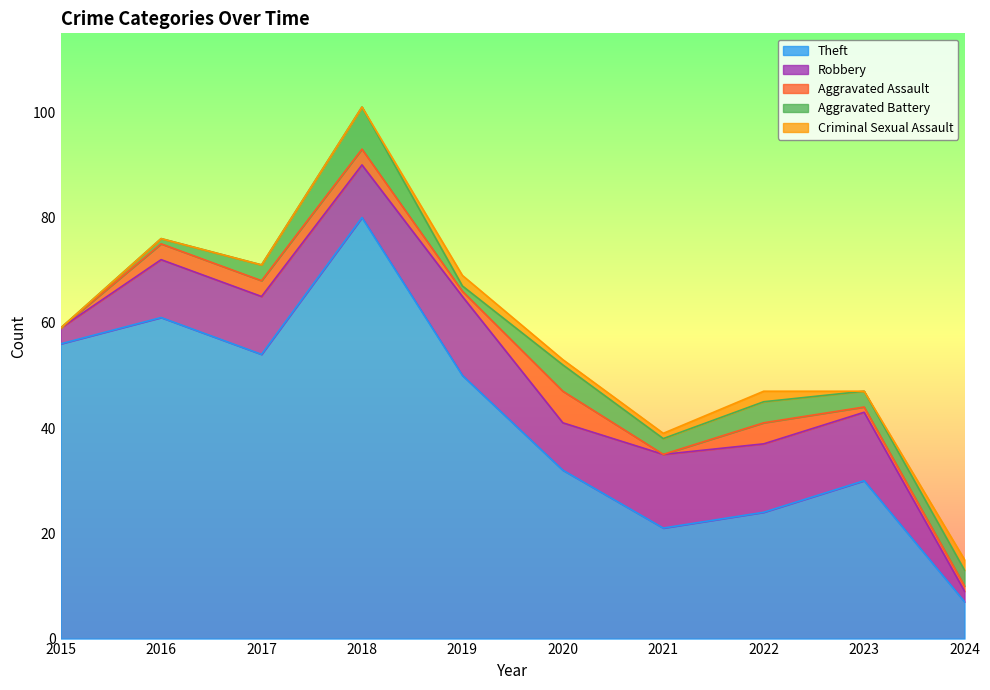

Reading right to left, list all the values displayed in this chart.

Theft: 7	30	24	21	32	50	80	54	61	56
Robbery: 2	13	13	14	9	15	10	11	11	3
Aggravated Assault: 1	1	4	0	6	1	3	3	3	0
Aggravated Battery: 3	3	4	3	5	1	8	3	1	0
Criminal Sexual Assault: 2	0	2	1	1	2	0	0	0	0